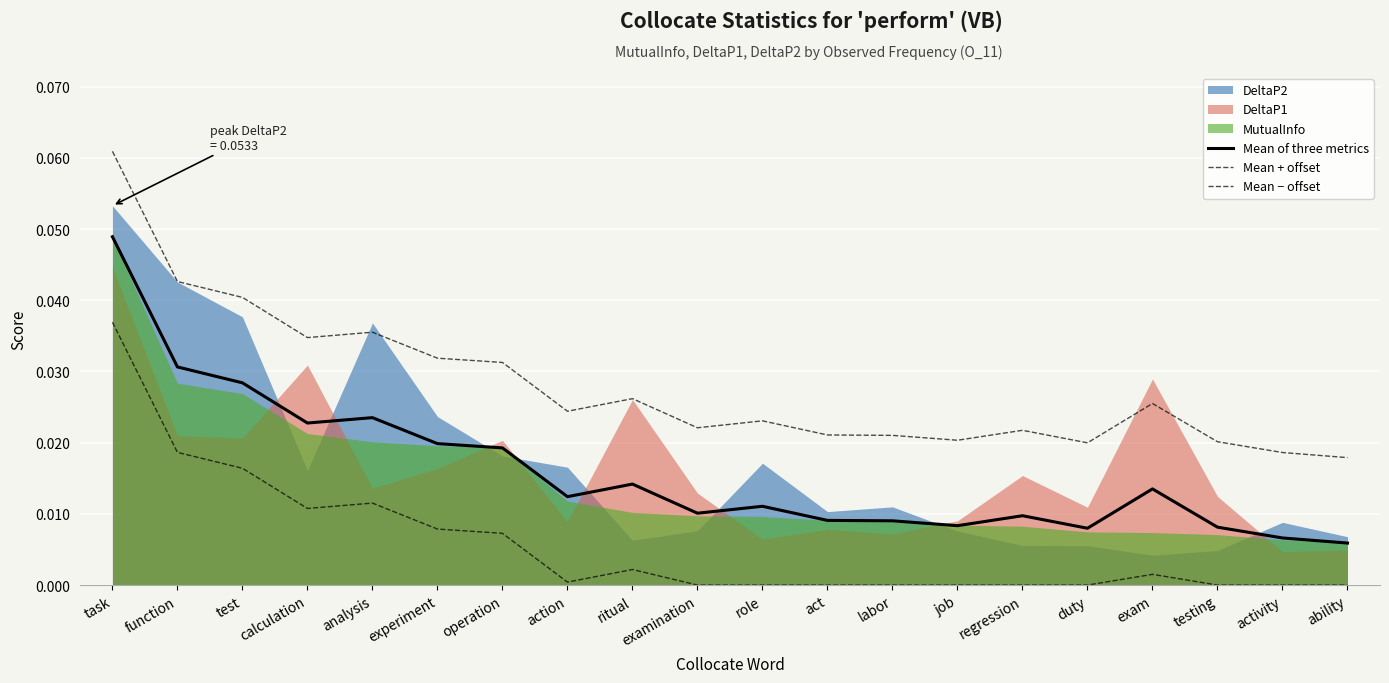

Is it true that Mean − offset equals 0.0 at ritual?

False